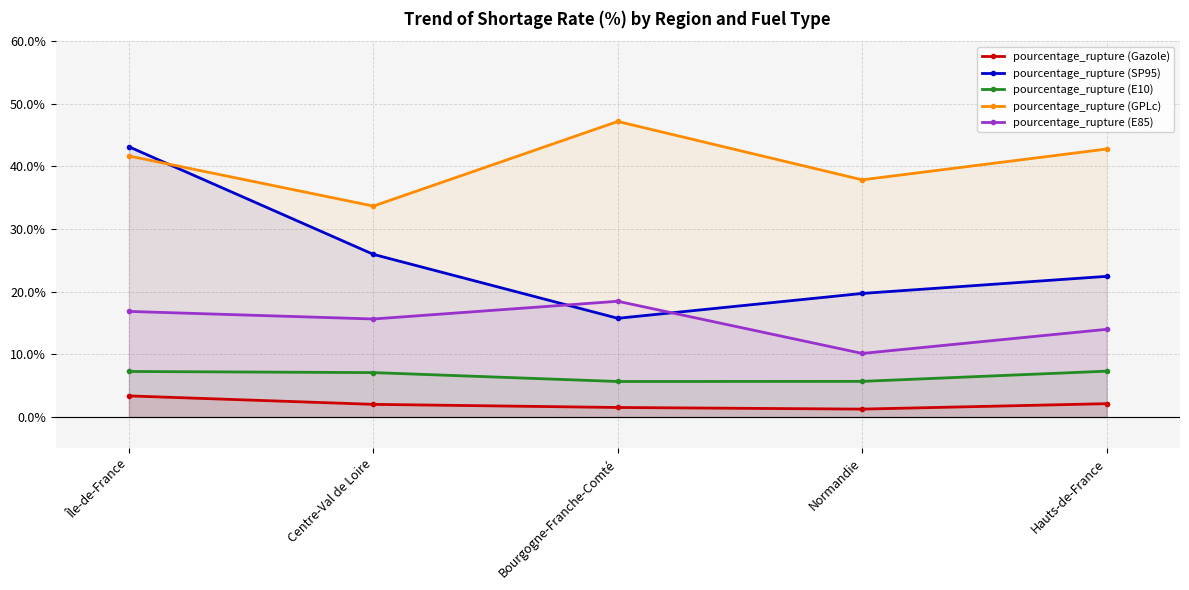

True or false: pourcentage_rupture (SP95) has more than 0 points higher than both neighbors.

False